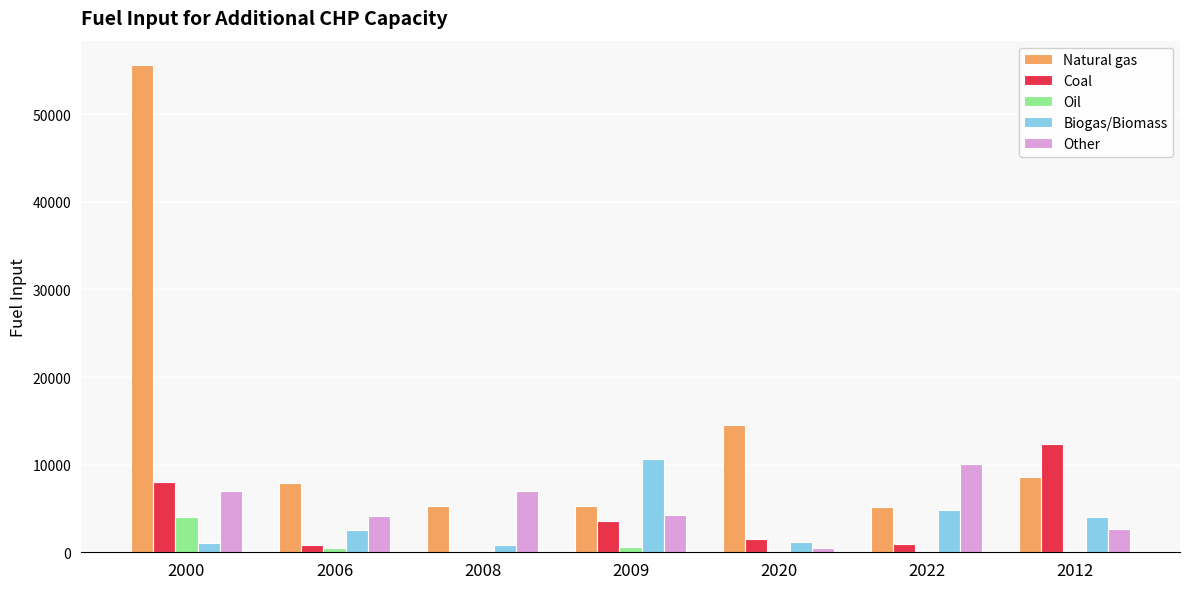

At which category does the chart reach its peak across all series?

2000